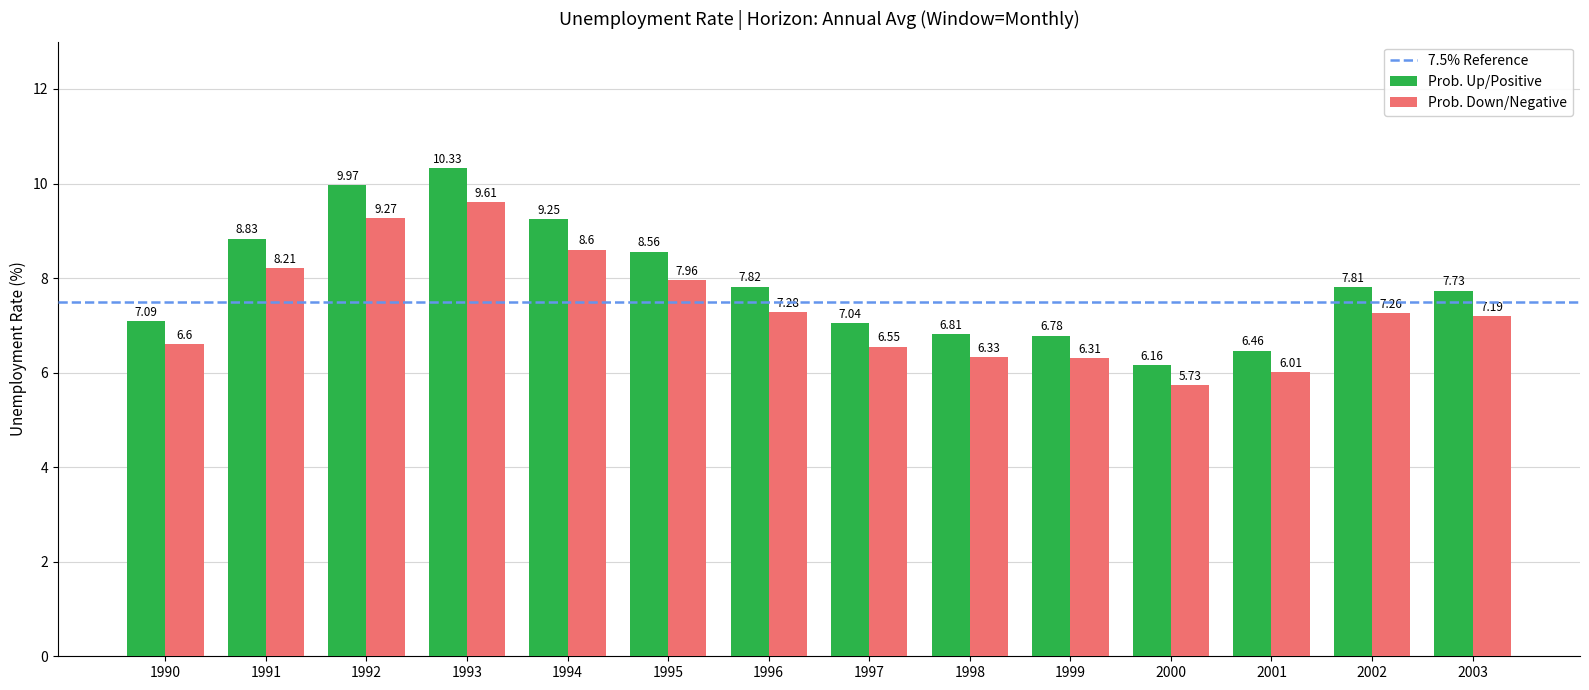

Are the bars grouped side by side (vs. stacked)?

Yes